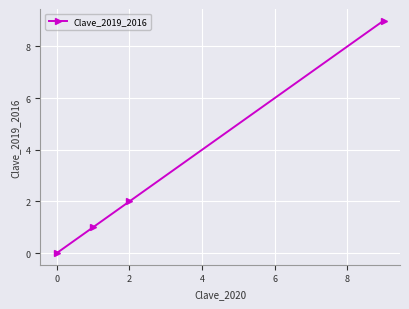

What is the greatest value displayed?

9